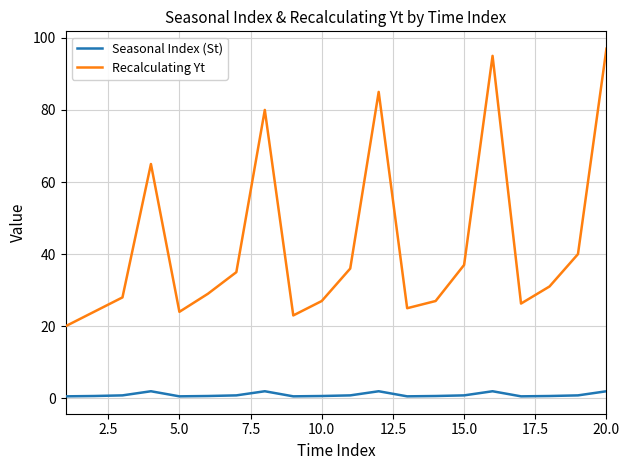

True or false: Recalculating Yt and Seasonal Index (St) cross at least once.

False